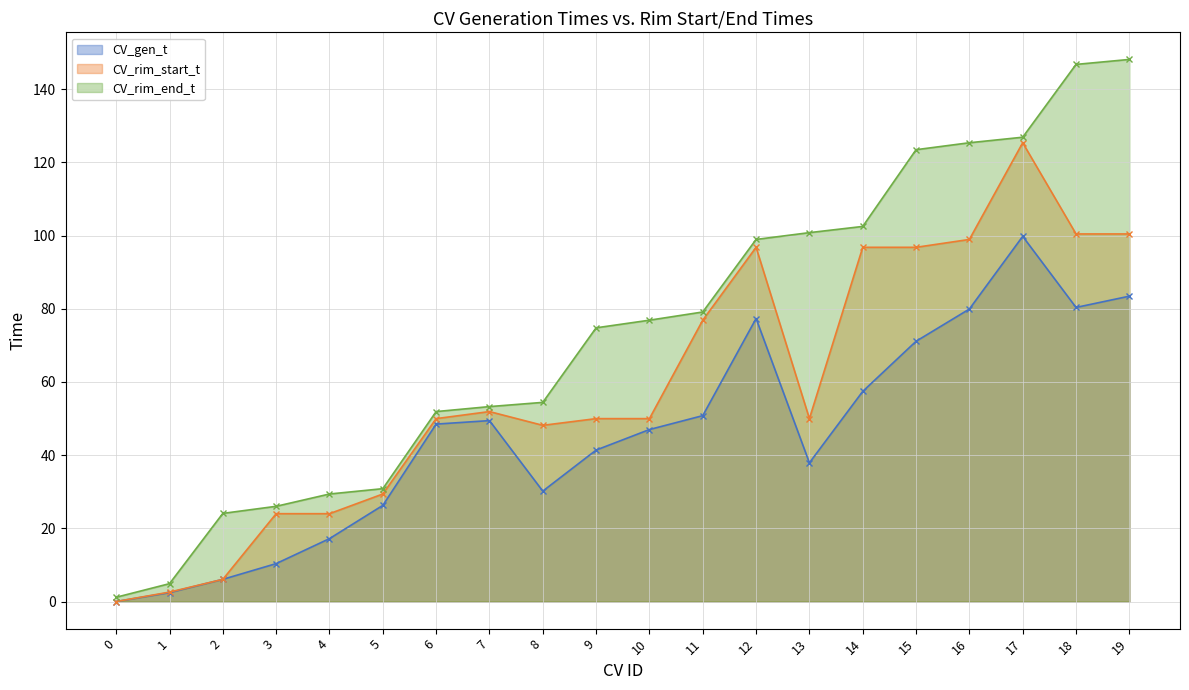

Reading left to right, transcribe all the data shown in this chart.

CV_gen_t: 0=0.0	1=2.4	2=6.1	3=10.4	4=17.2	5=26.3	6=48.5	7=49.4	8=30.2	9=41.4	10=47.0	11=50.8	12=77.3	13=37.9	14=57.4	15=71.1	16=79.9	17=99.8	18=80.3	19=83.4
CV_rim_start_t: 0=0.0	1=2.6	2=6.1	3=24.0	4=24.0	5=29.4	6=50.0	7=51.9	8=48.1	9=50.0	10=50.0	11=76.9	12=96.8	13=50.0	14=96.8	15=96.8	16=98.9	17=125.3	18=100.4	19=100.4
CV_rim_end_t: 0=1.2	1=4.9	2=24.1	3=26.0	4=29.4	5=30.8	6=51.9	7=53.3	8=54.4	9=74.8	10=76.9	11=79.1	12=98.9	13=100.8	14=102.5	15=123.4	16=125.3	17=126.9	18=146.7	19=148.1